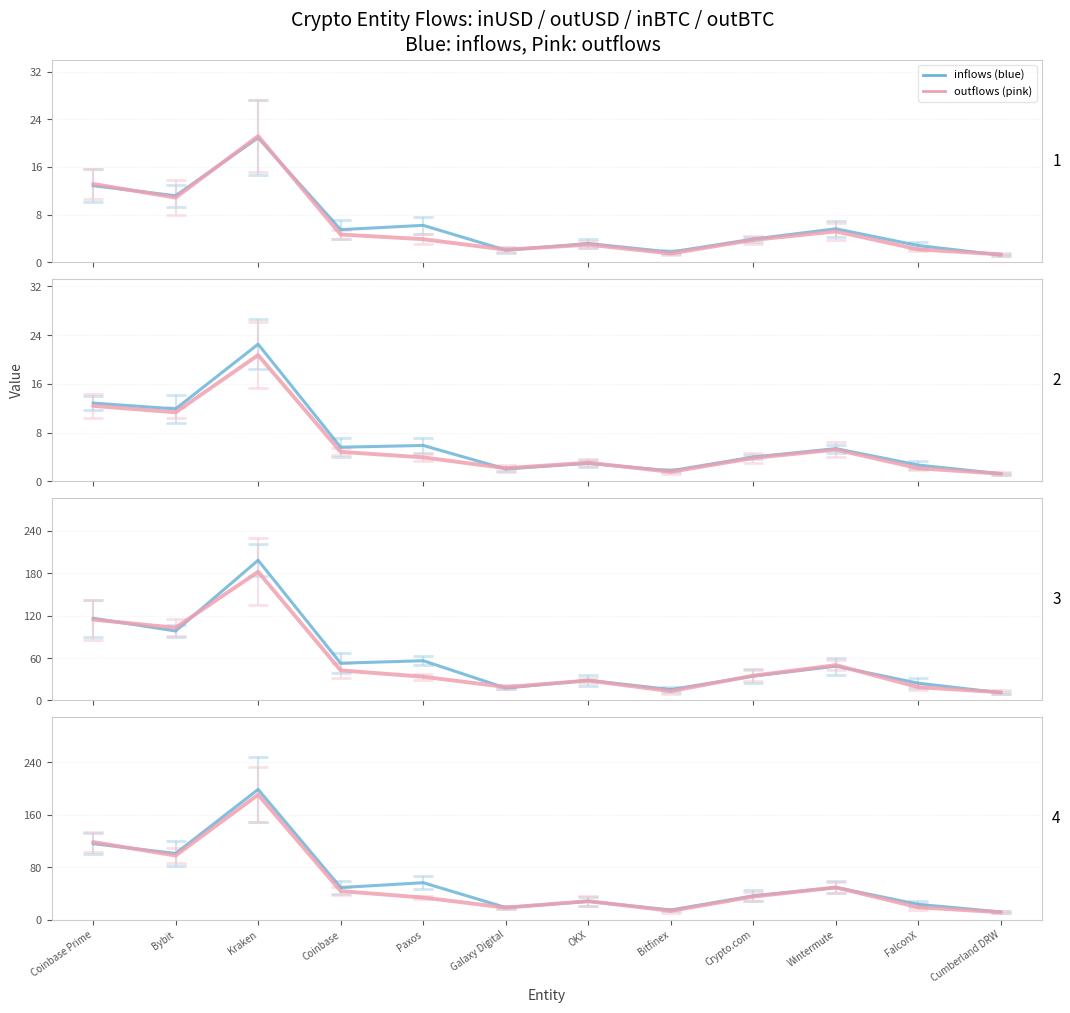

What is the value of the inflows (blue) point at the 12th from the left?

11.5